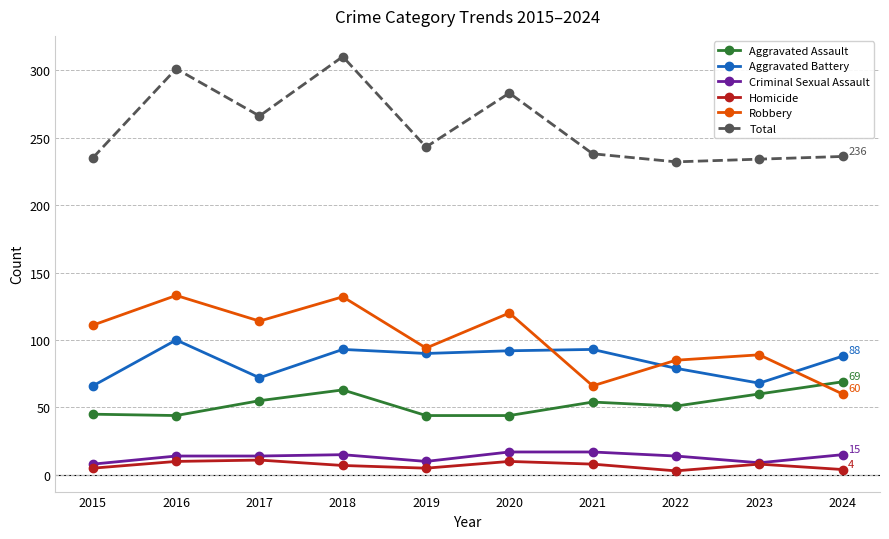

At how many categories does at least one series exceed 29?

10